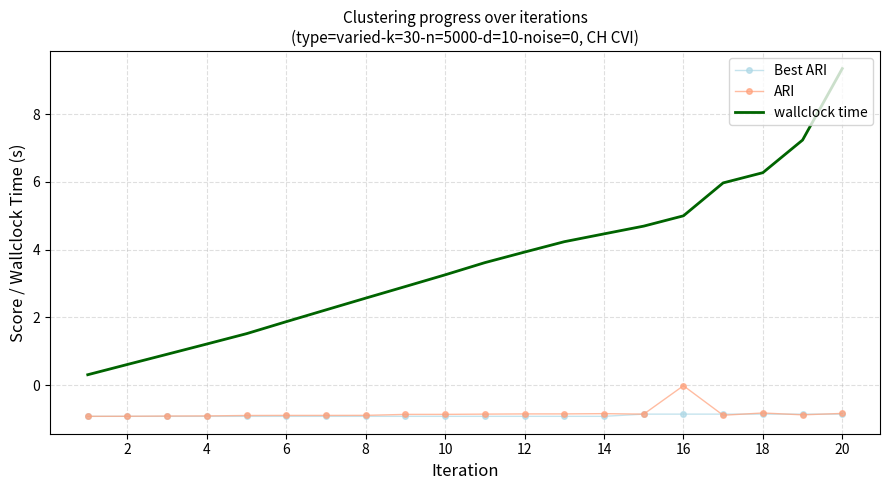

Which series has the widest spread of values?

wallclock time